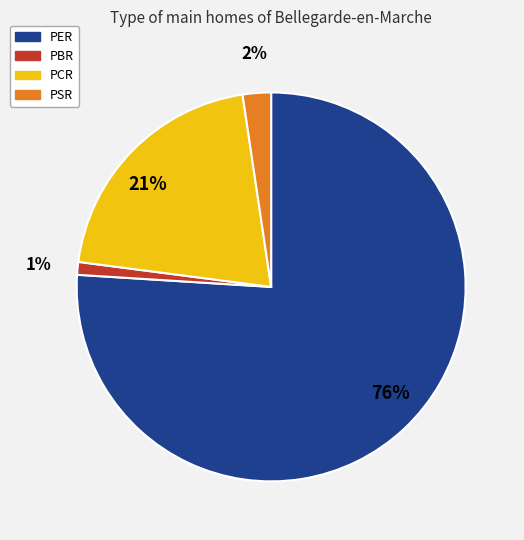

Count the number of slices in the pie.

4